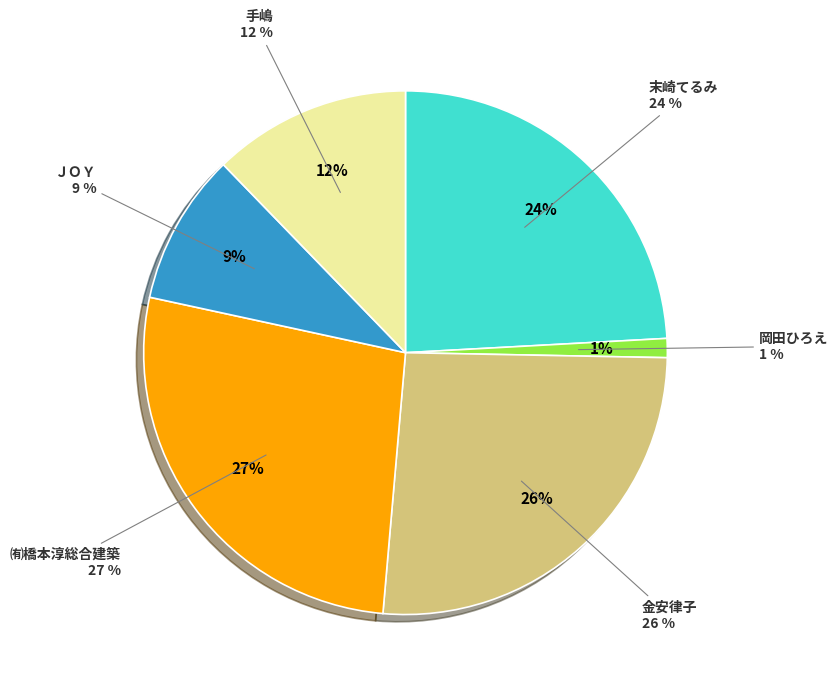

Count the number of slices in the pie.

6